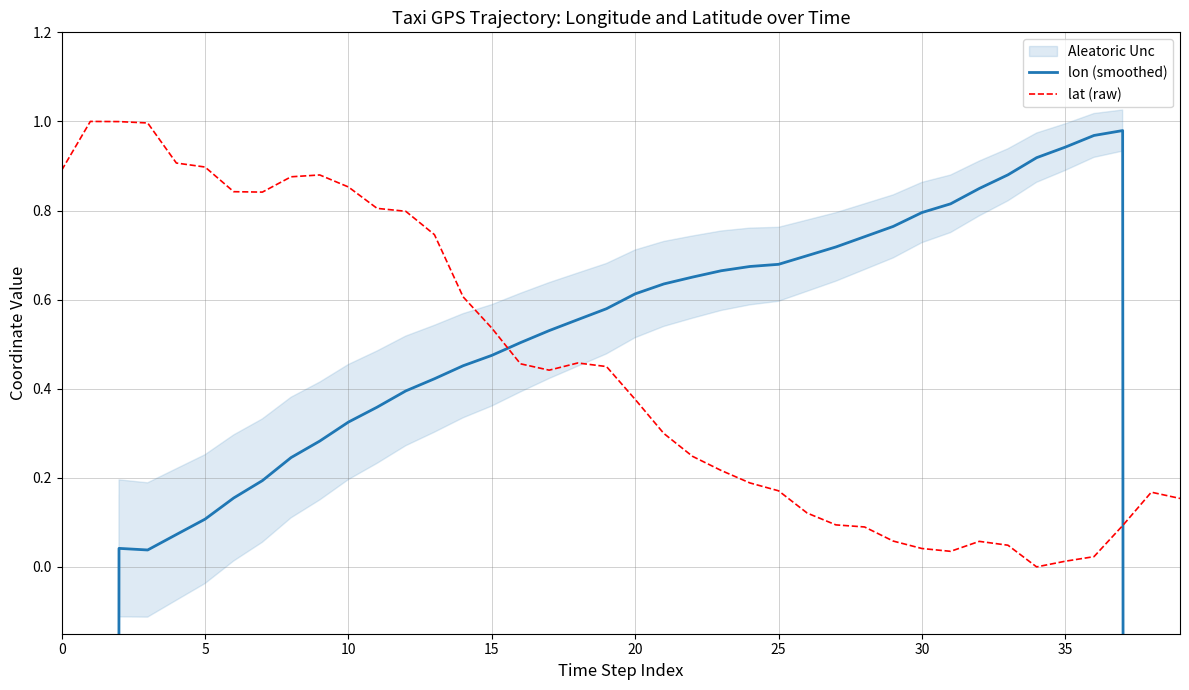

Does the chart have visible grid lines?

Yes